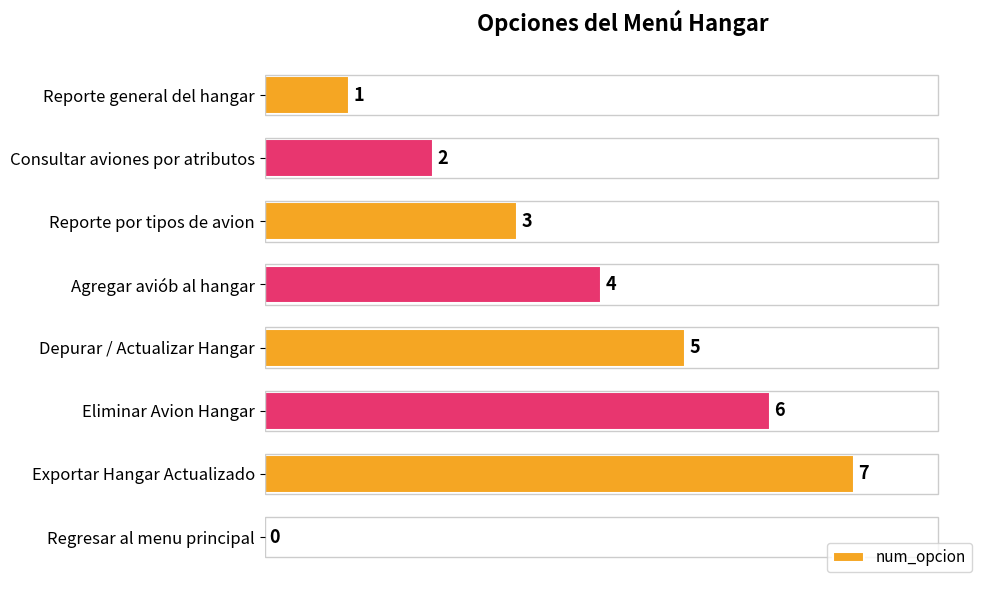

What is the sum of all values?

28